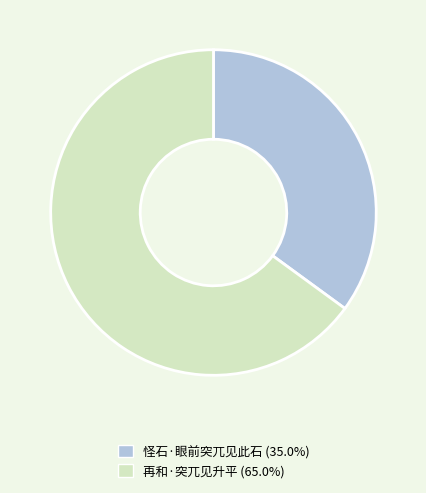

Combined, do 怪石·眼前突兀见此石 and 再和·突兀见升平 account for over 50%?

Yes